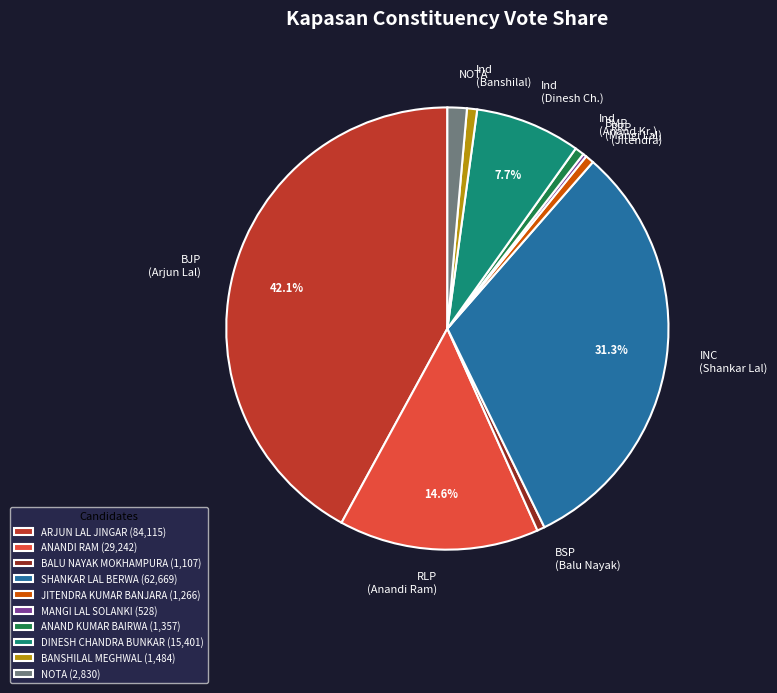

Which category has the biggest portion of the pie?

ARJUN LAL JINGAR